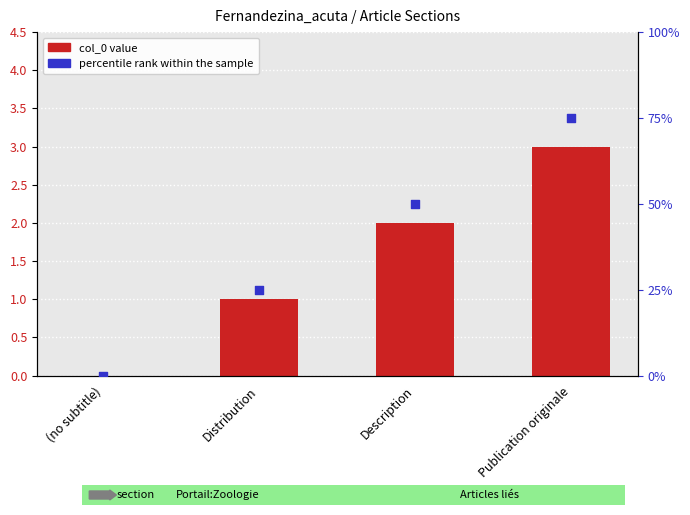

Which series reaches the minimum Y coordinate?

col_0